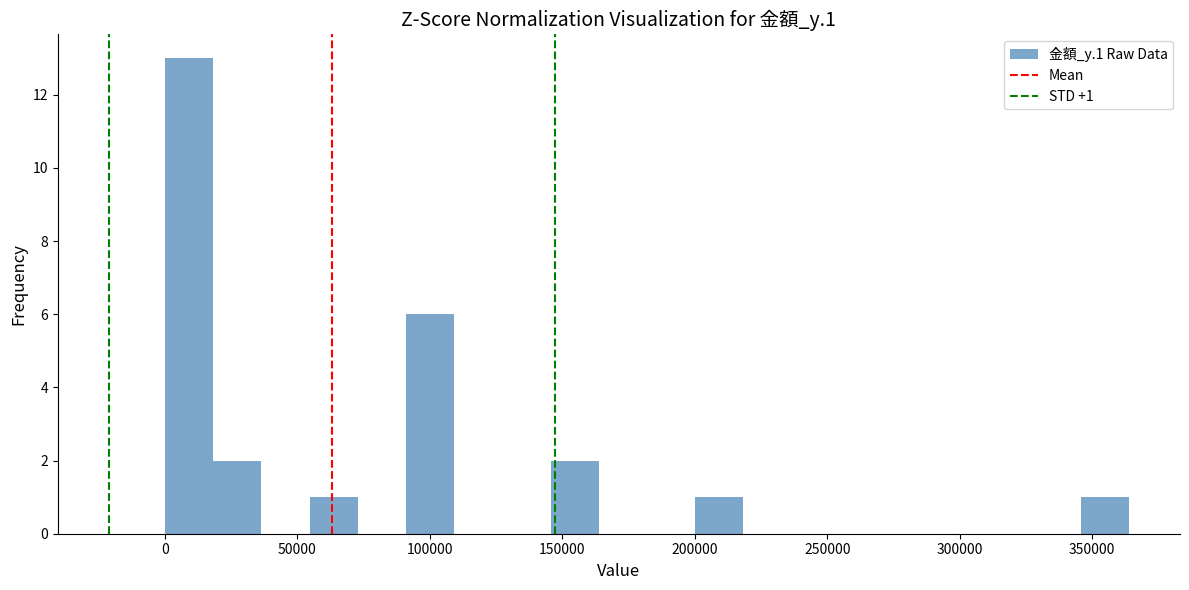

Read against the x-axis, roughly where is the centre of the tallest bar?

10000